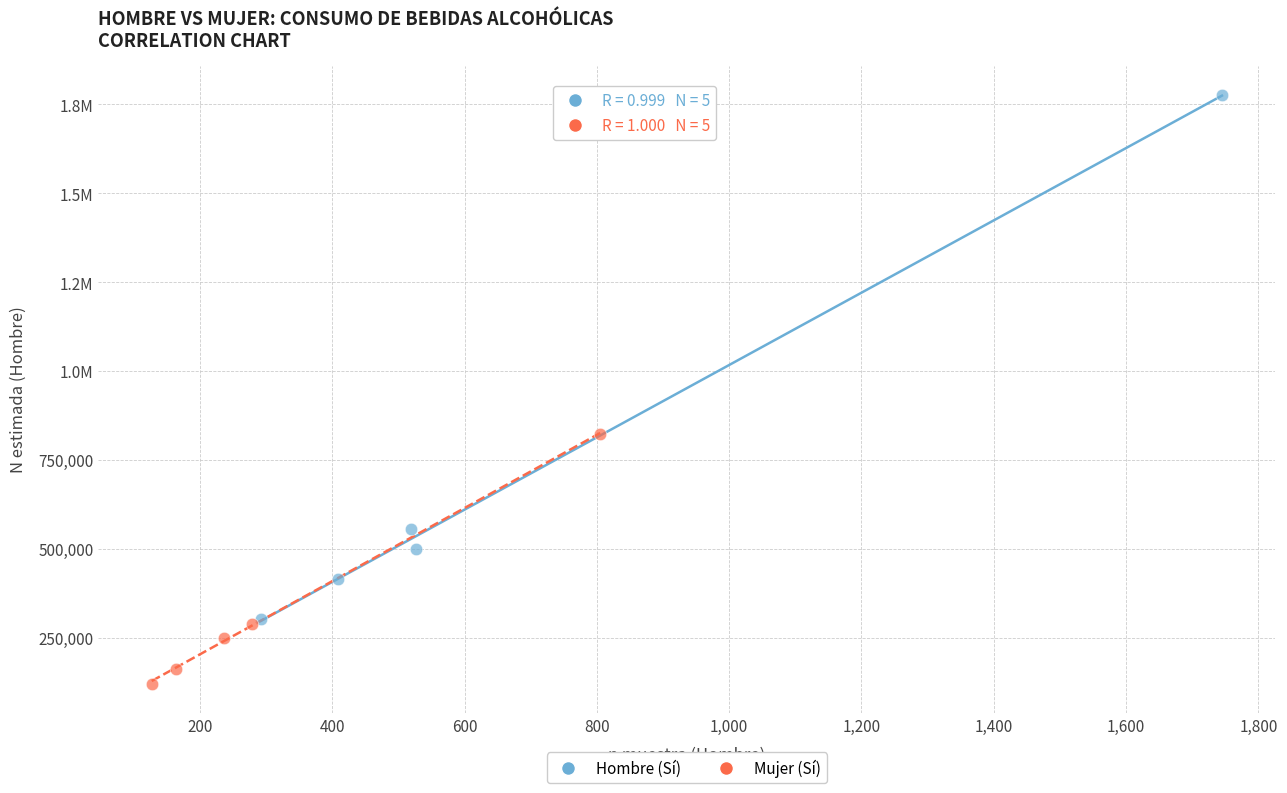

What are all the series names shown in the legend?

Hombre (Sí), Mujer (Sí)